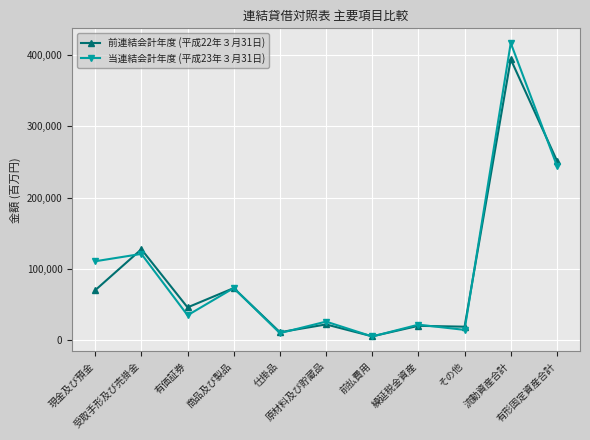

True or false: 前連結会計年度 (平成22年３月31日) has more than 1 interior local peaks.

True